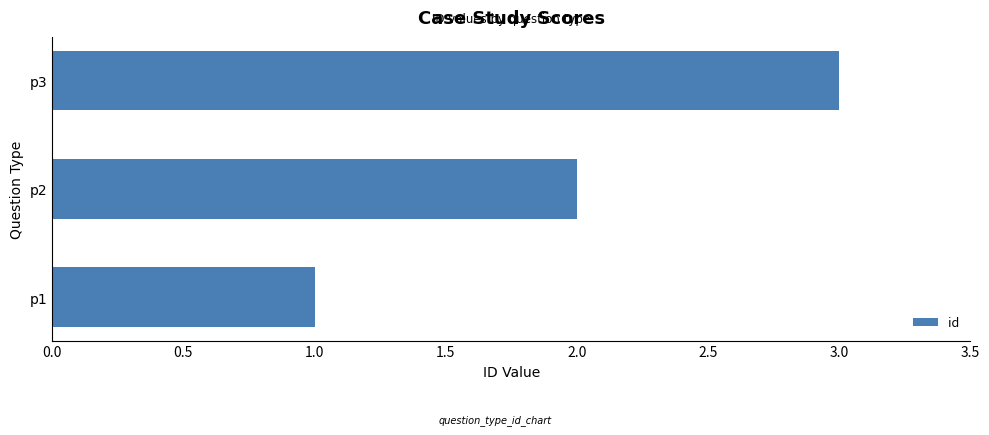

Does the chart contain any negative values?

No